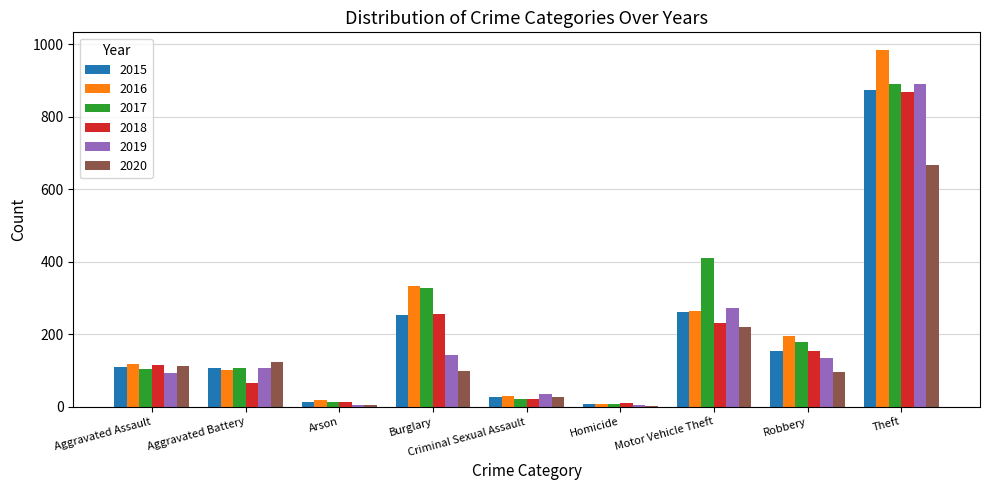

The value of 2016 at Aggravated Battery is 102. True or false?

True